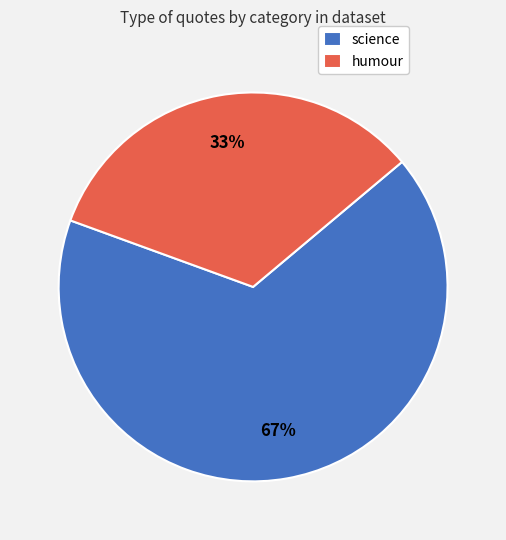

Which category has the smallest portion of the pie?

humour